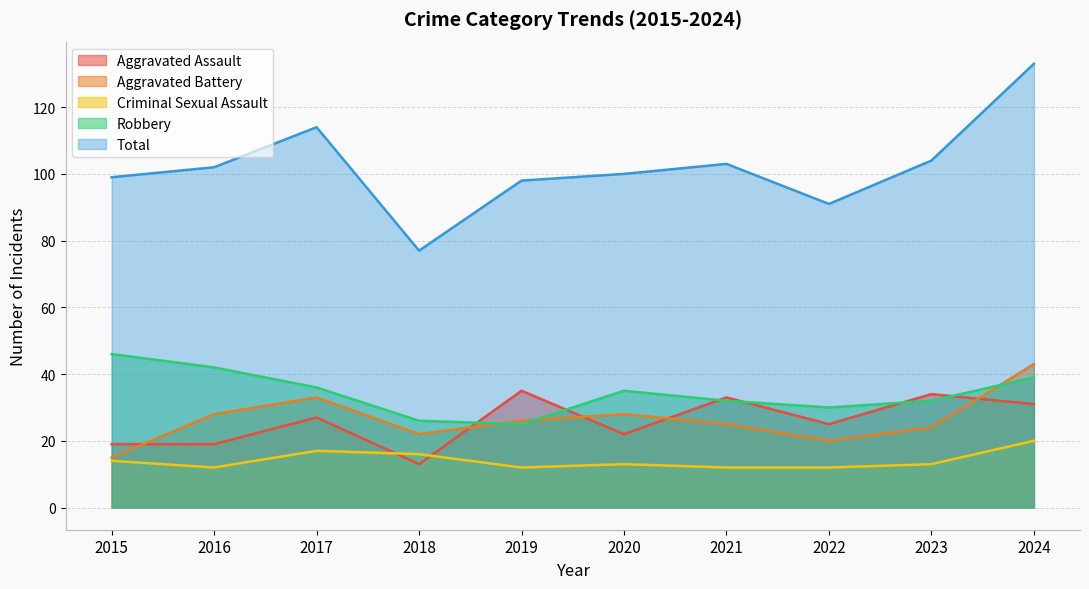

What is the sum of all Criminal Sexual Assault values?

141